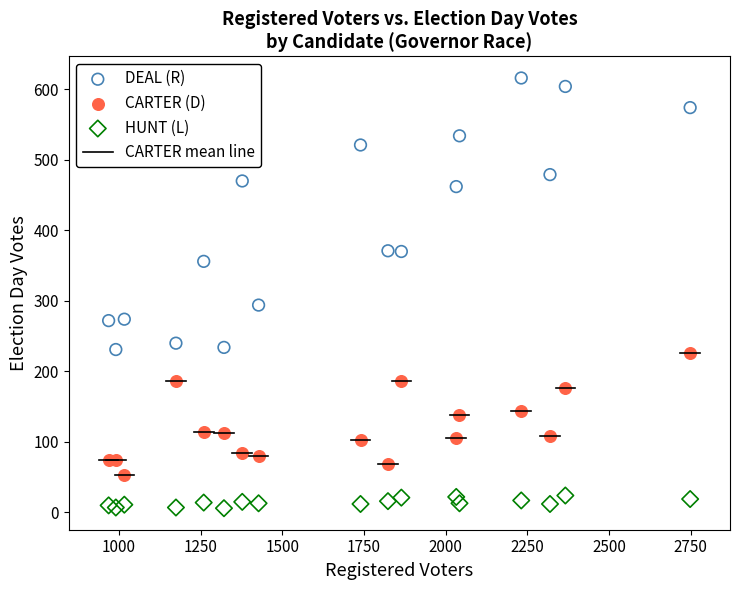

Which series reaches the minimum Y coordinate?

HUNT (L)